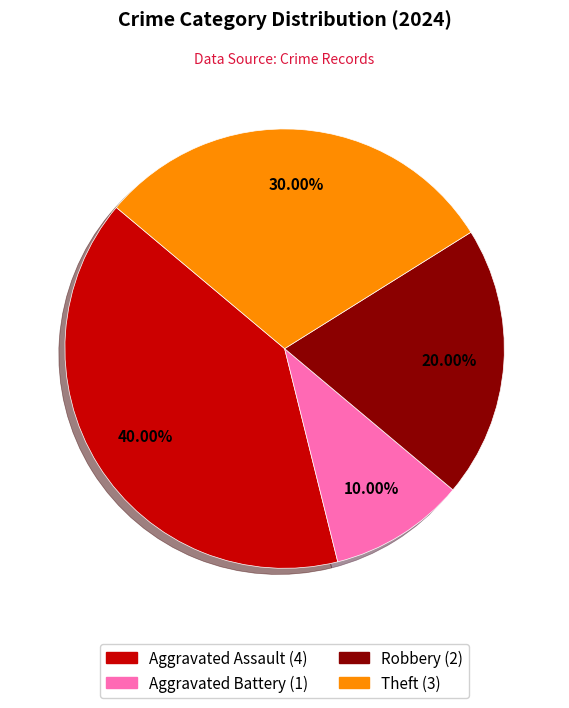

Count the number of slices in the pie.

4